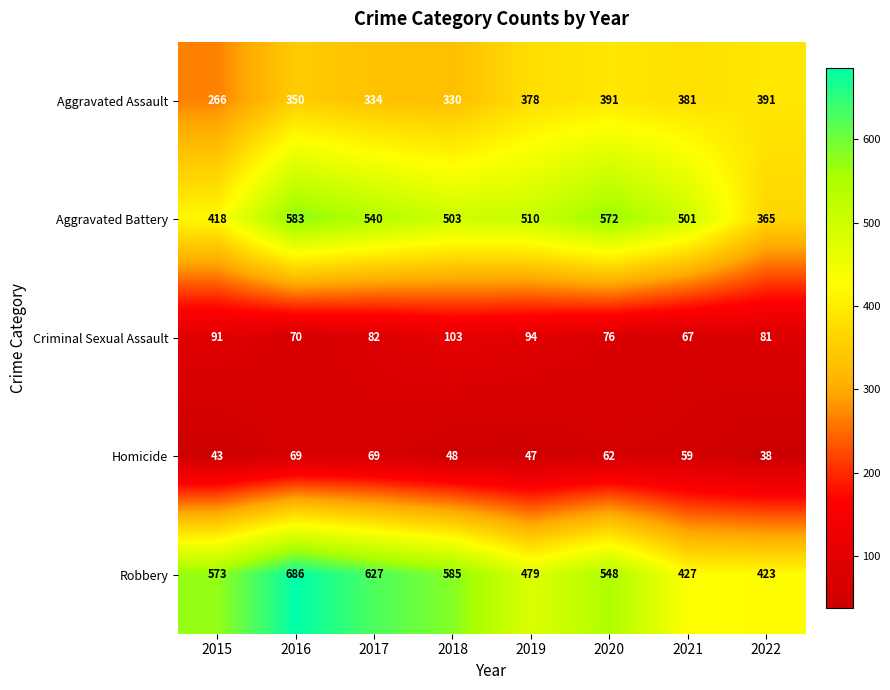

Is it true that Homicide equals 43 at 2015?

True